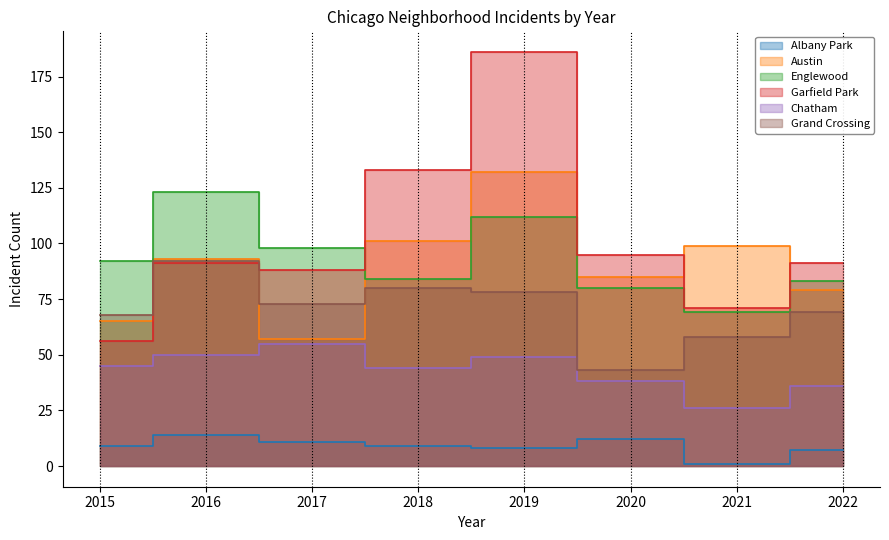

True or false: Albany Park and Grand Crossing intersect in this chart.

False